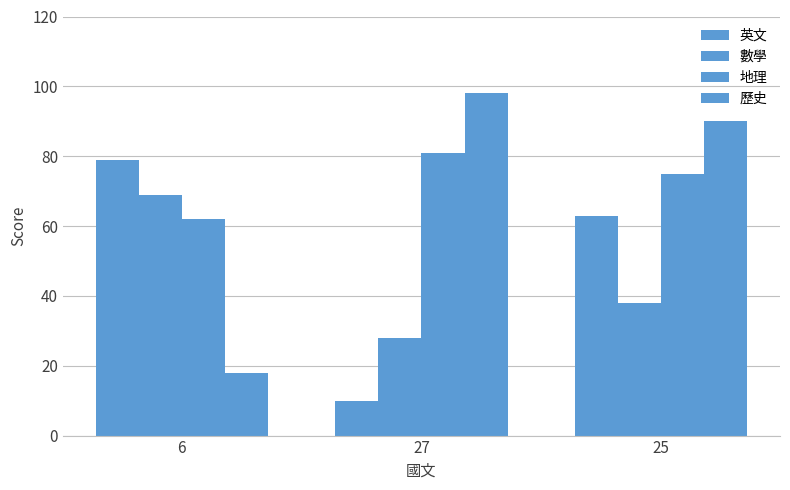

How many data points in 地理 are less than 75?

1